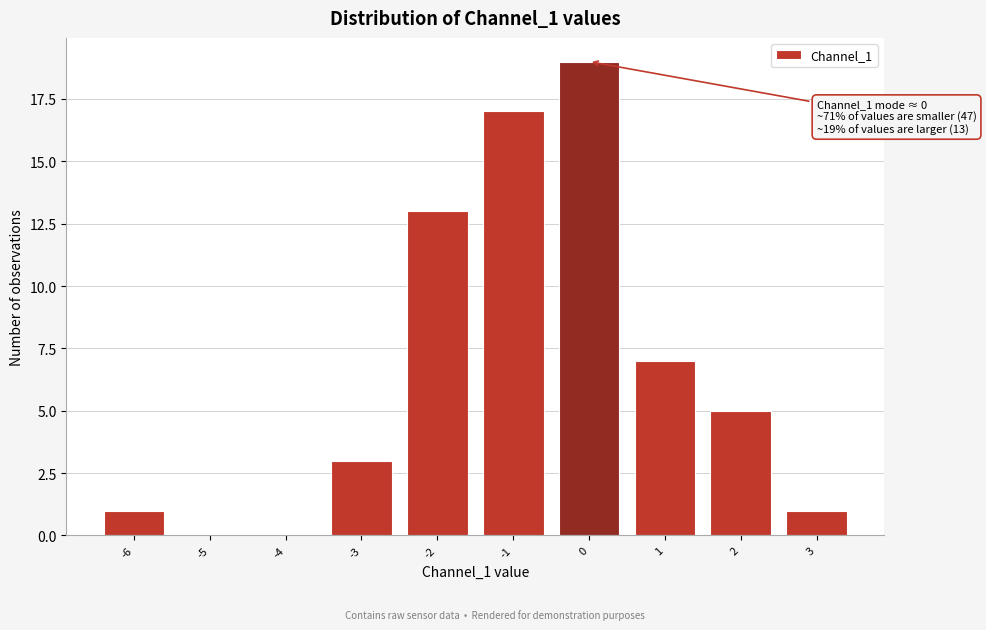

Which range on the x-axis has the tallest bar?

-0.5 to 0.5